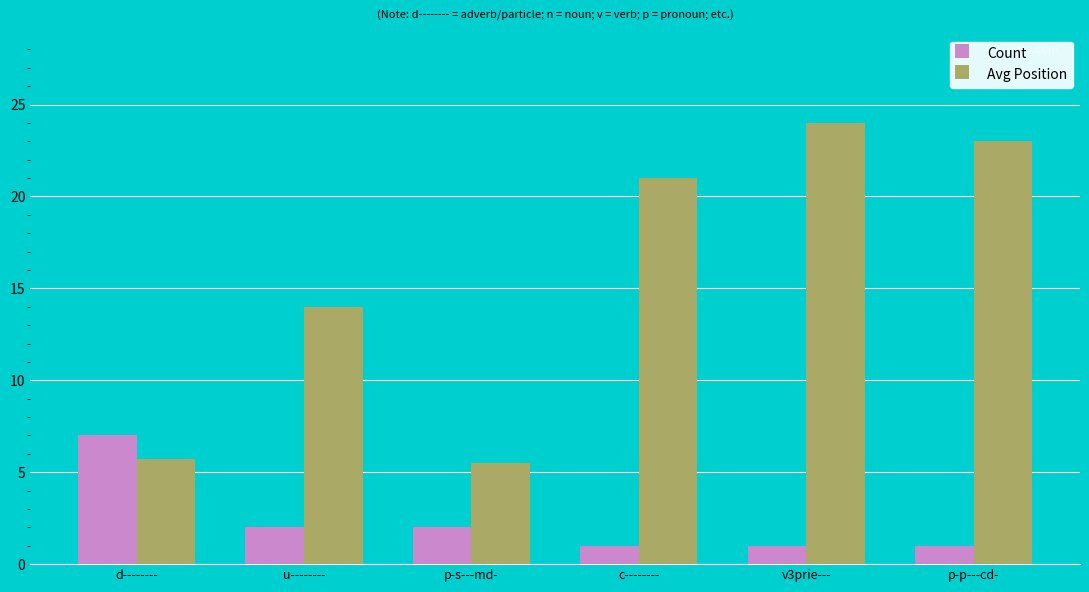

Is it true that Avg Position equals 12.8 at c--------?

False